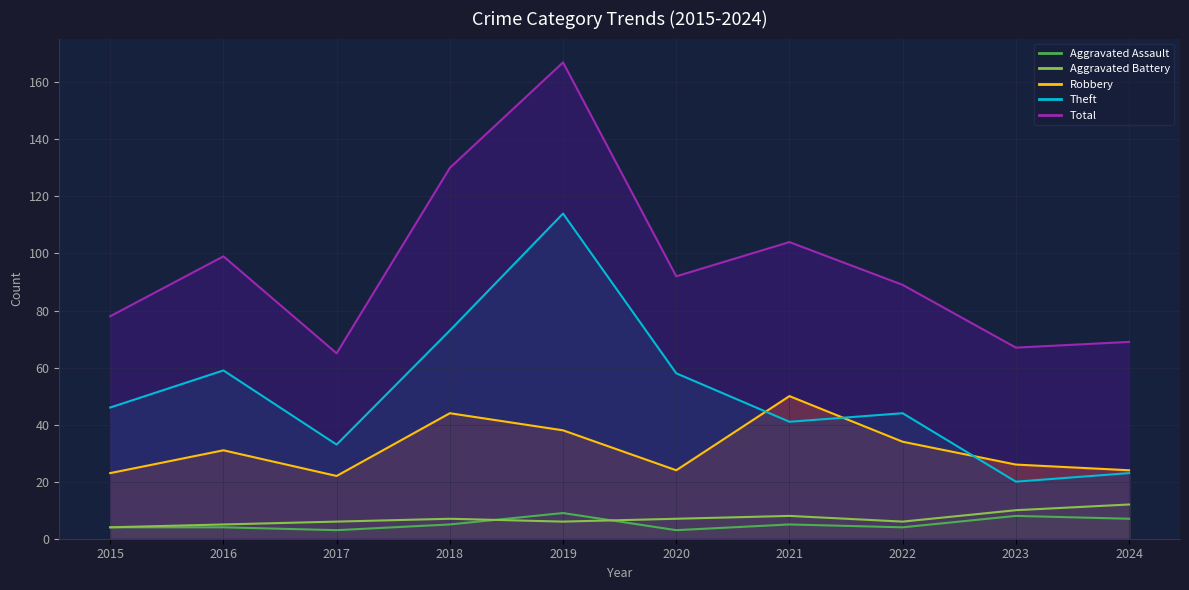

In Aggravated Assault, how many points are higher than both neighbors (excluding endpoints)?

3